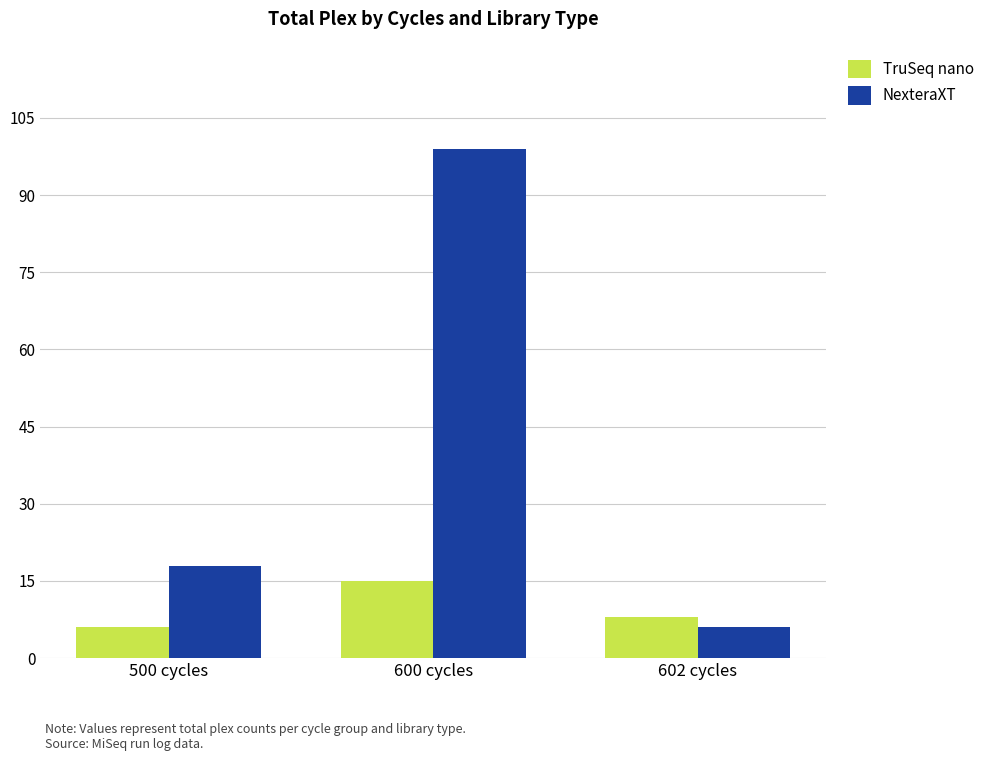

What are all the series names shown in the legend?

TruSeq nano, NexteraXT